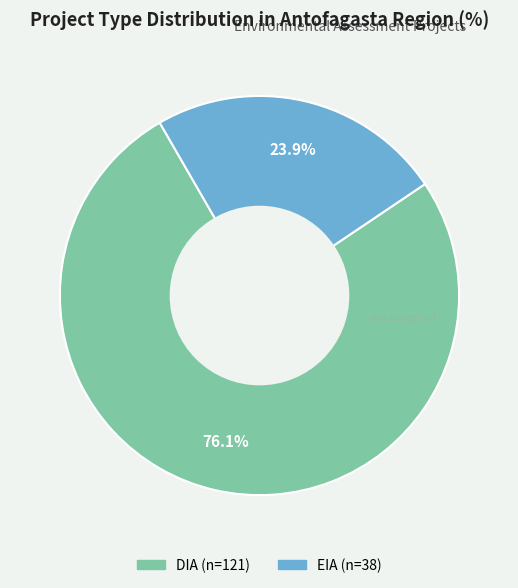

Rank the categories by value from highest to lowest.

DIA, EIA